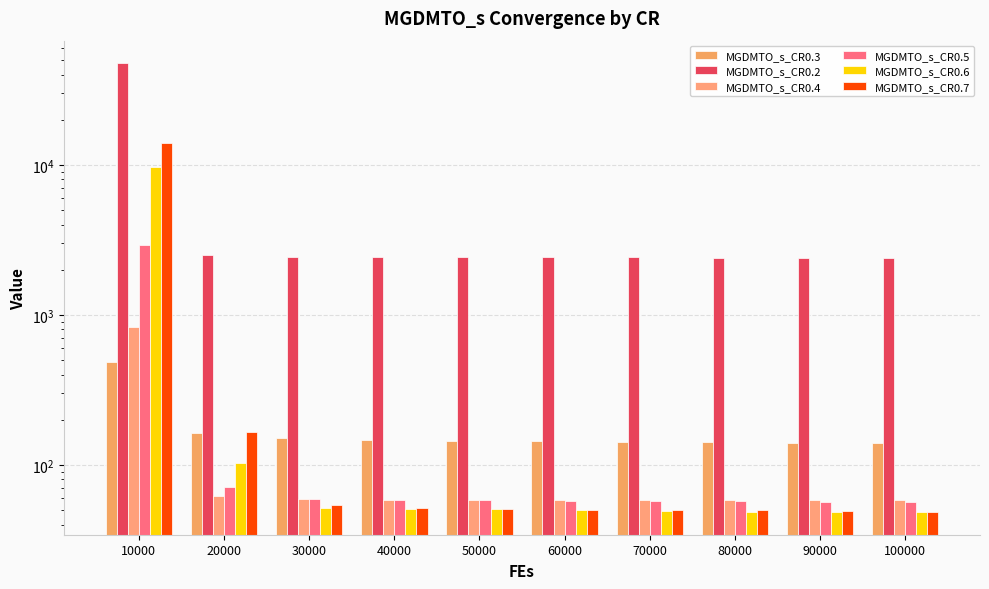

Which series changed the most between 10000 and 80000?

MGDMTO_s_CR0.2